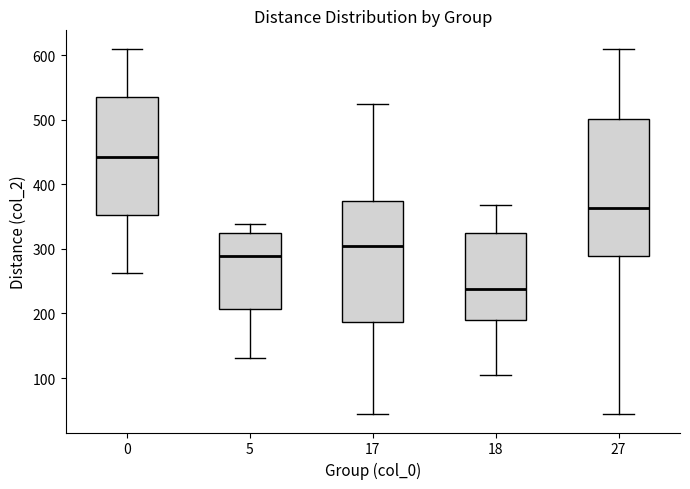

Reading left to right, transcribe this box plot: for each box, give where its median line is, the range the box spans, and where its two whiskers end, as read against the y-axis. The values are not printed on the chart, so give them approximately, as read against the axis.

0: median 440, box 350 to 530, whiskers 260 to 610
5: median 290, box 210 to 330, whiskers 130 to 340
17: median 300, box 190 to 370, whiskers 40 to 520
18: median 240, box 190 to 320, whiskers 100 to 370
27: median 360, box 290 to 500, whiskers 40 to 610